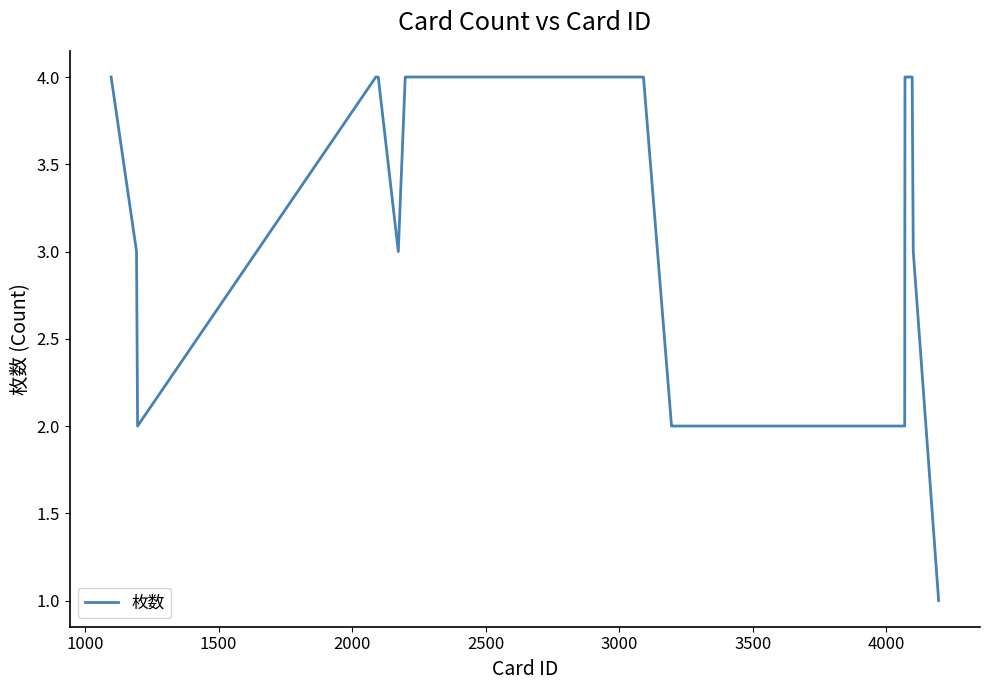

What is the maximum value shown in the chart?

4